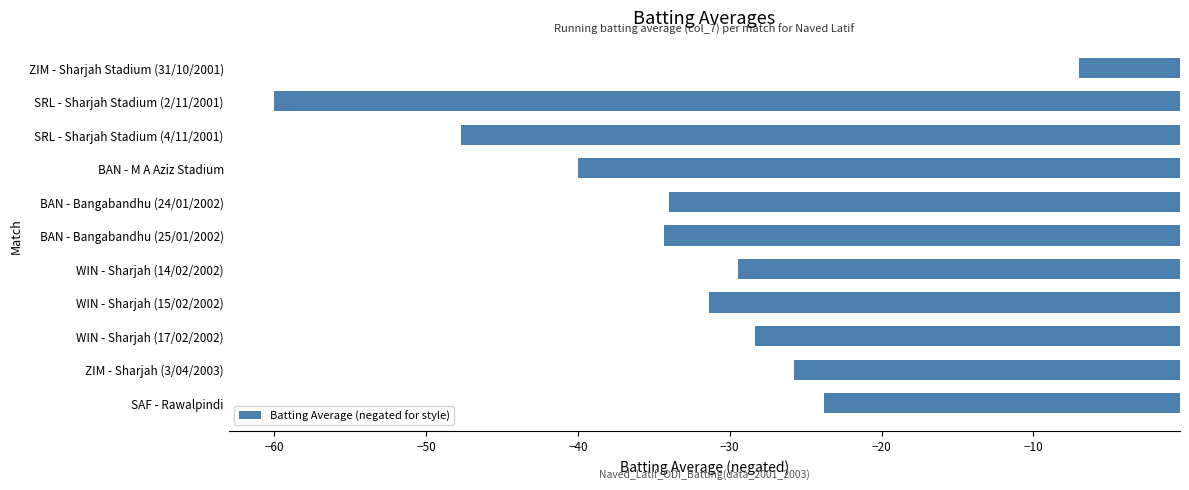

Which has a higher value, SRL - Sharjah Stadium (4/11/2001) or ZIM - Sharjah Stadium (31/10/2001)?

ZIM - Sharjah Stadium (31/10/2001)